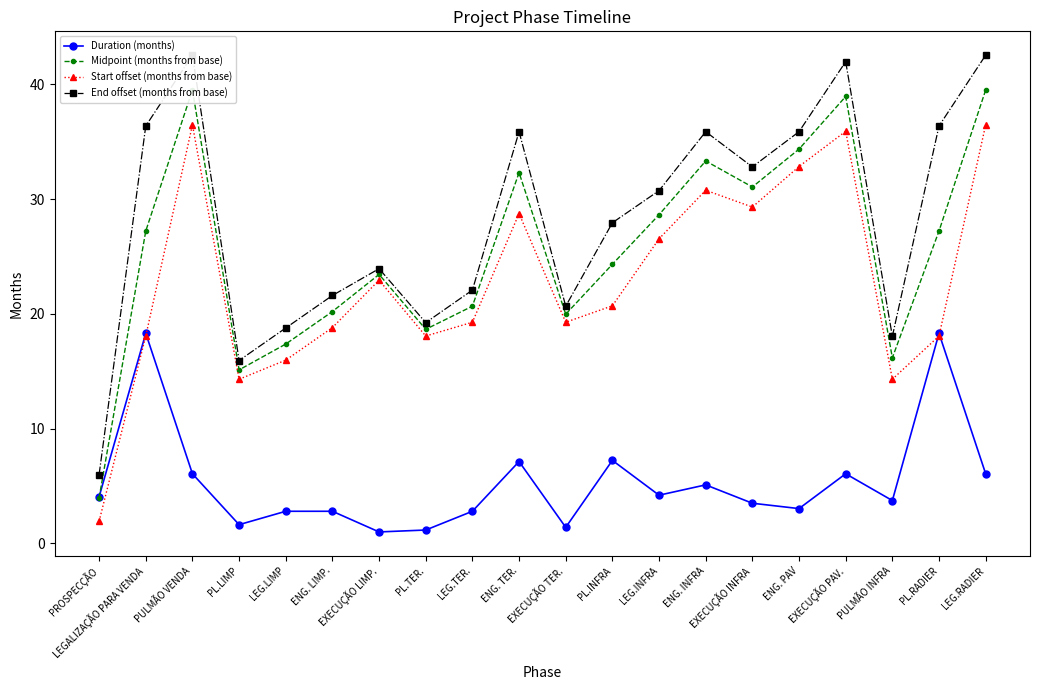

Between LEGALIZAÇÃO PARA VENDA and EXECUÇÃO INFRA, which series saw the biggest shift?

Duration (months)